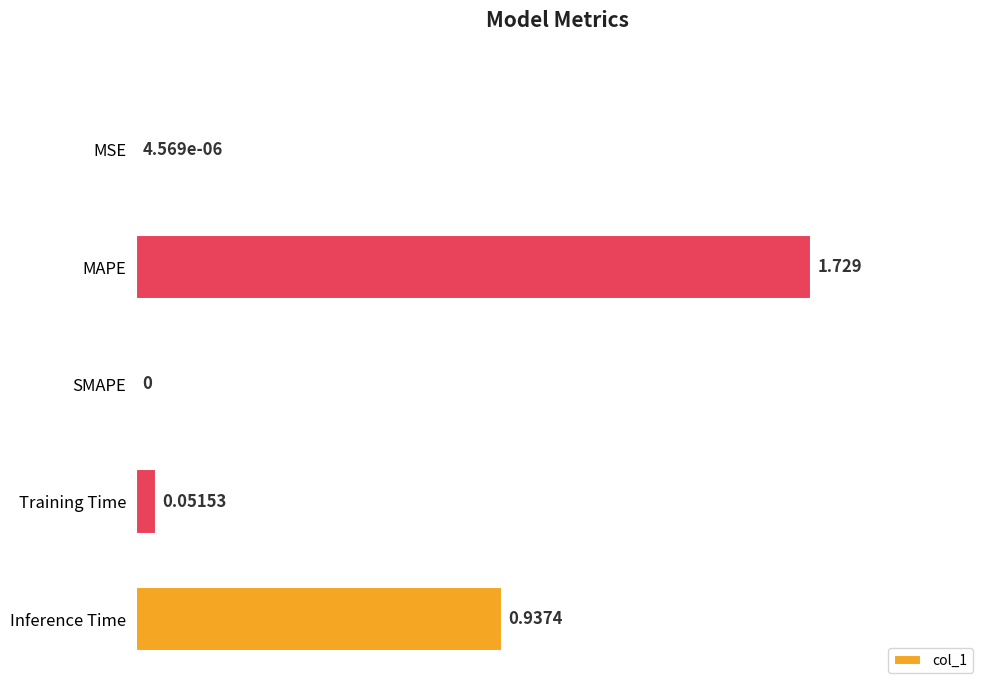

How many series are shown in this chart?

1